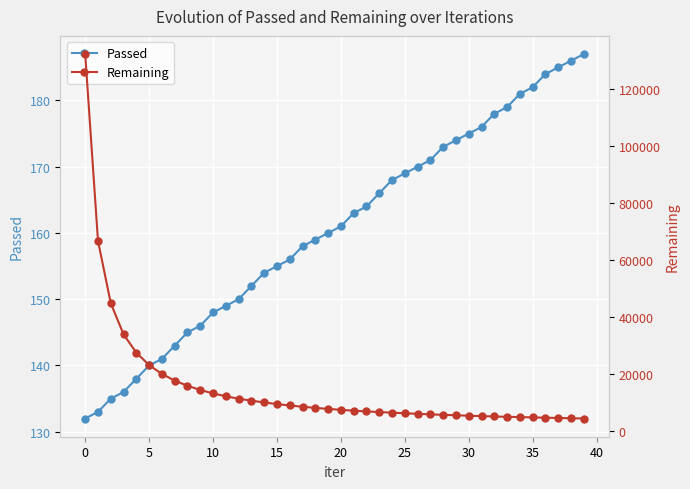

What is the label of the 36th point from the left?

35